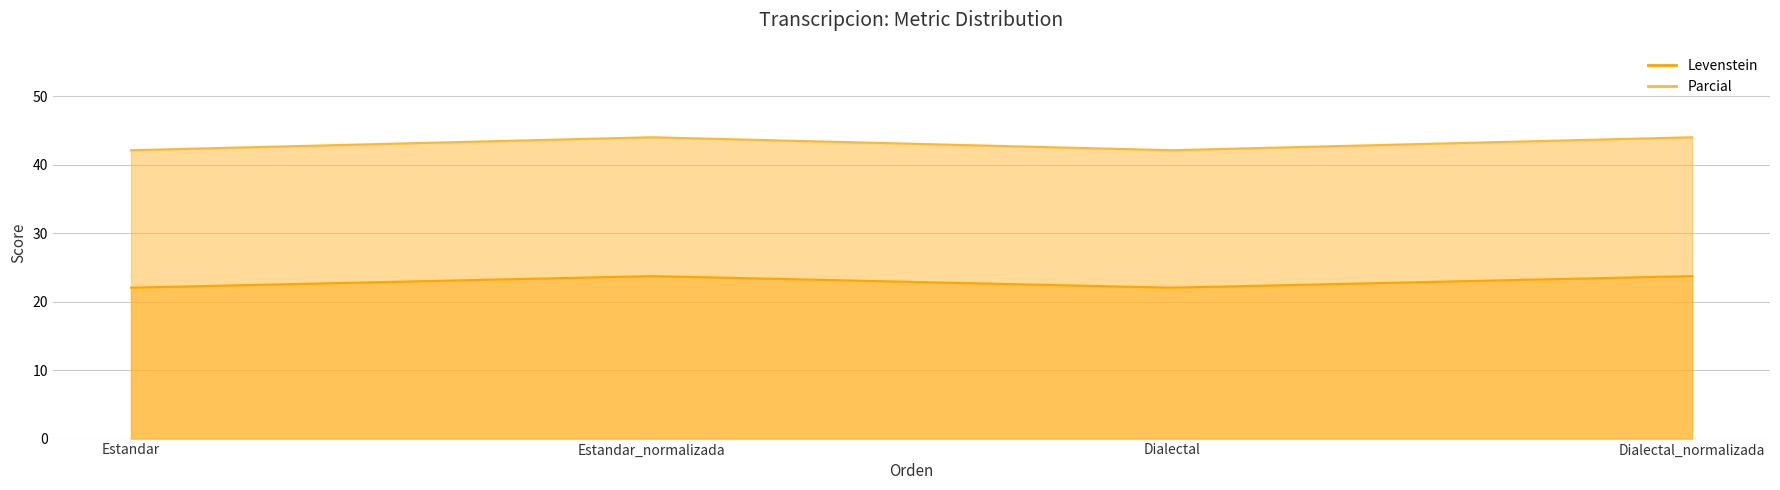

At which category does Levenstein reach its first local valley?

Dialectal